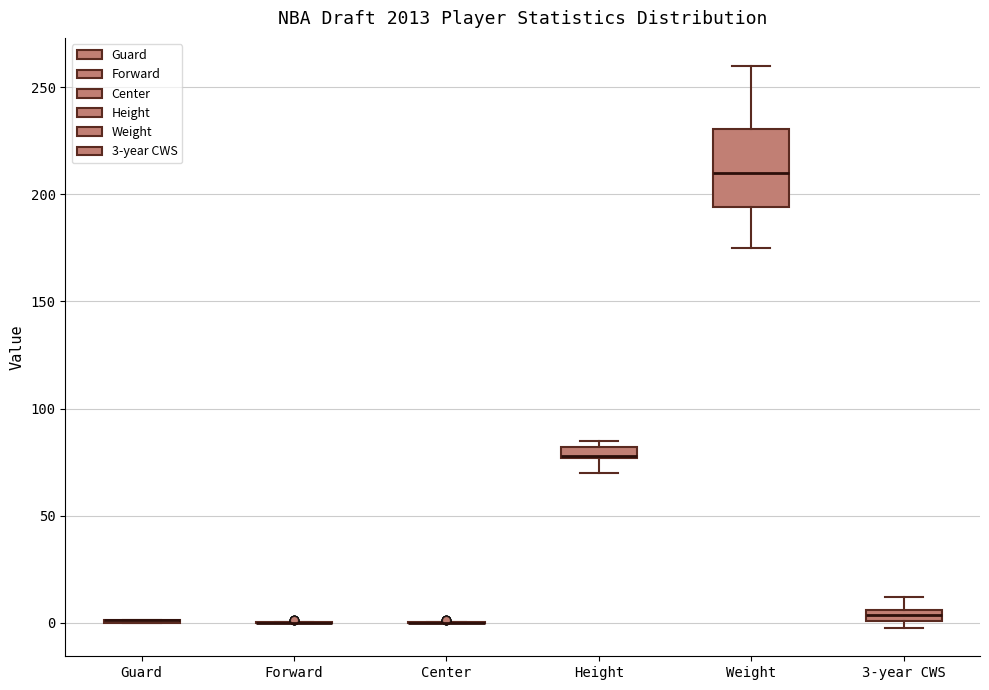

Comparing the boxes themselves (not the whiskers), which one is the tallest?

Weight